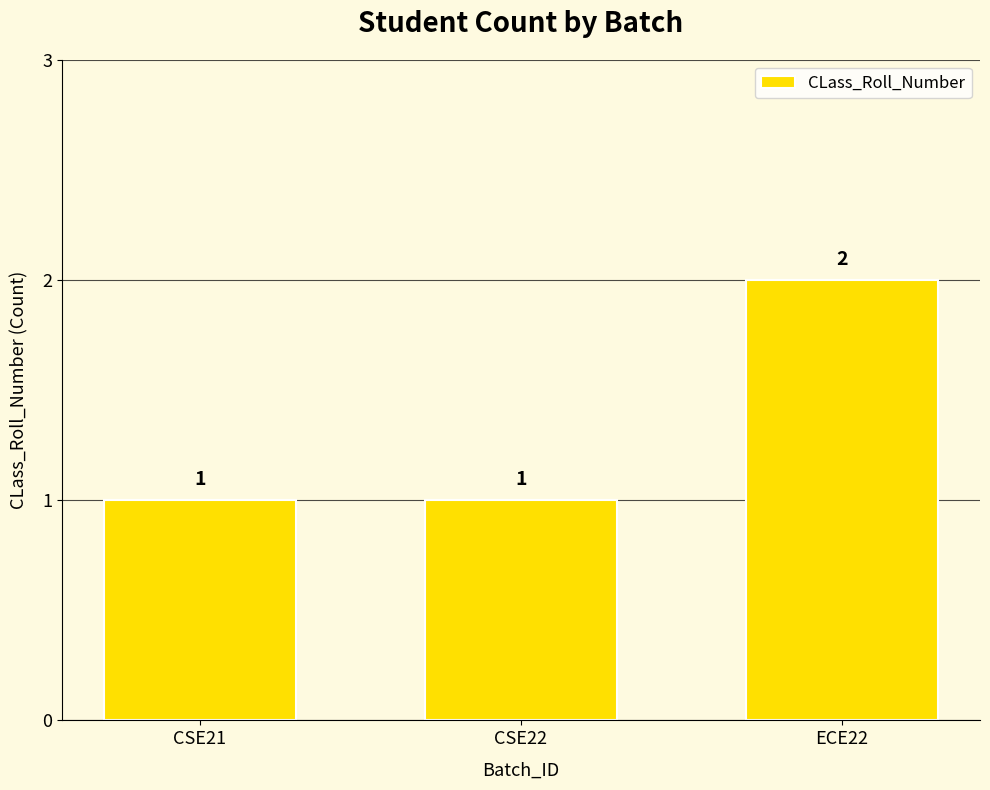

Is it true that the value at CSE22 is 0?

False